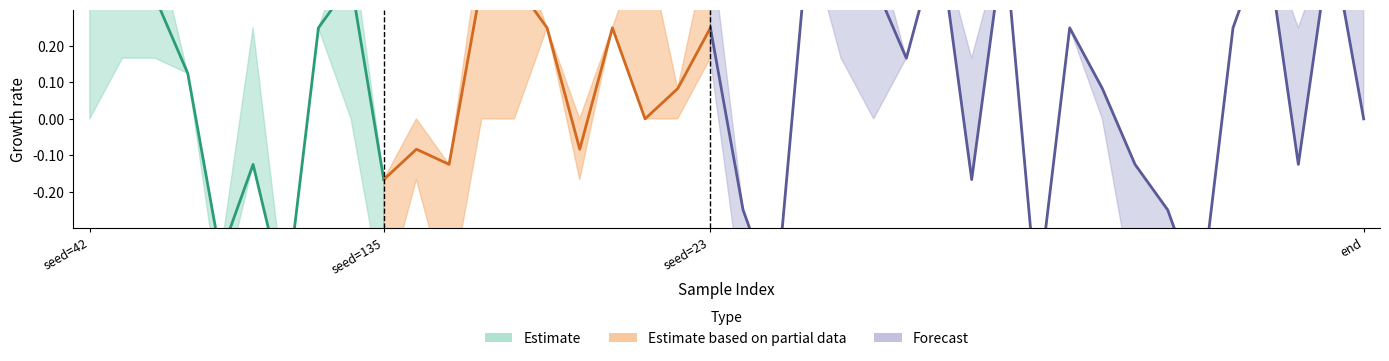

How many auc values are between 0 and 1?

40